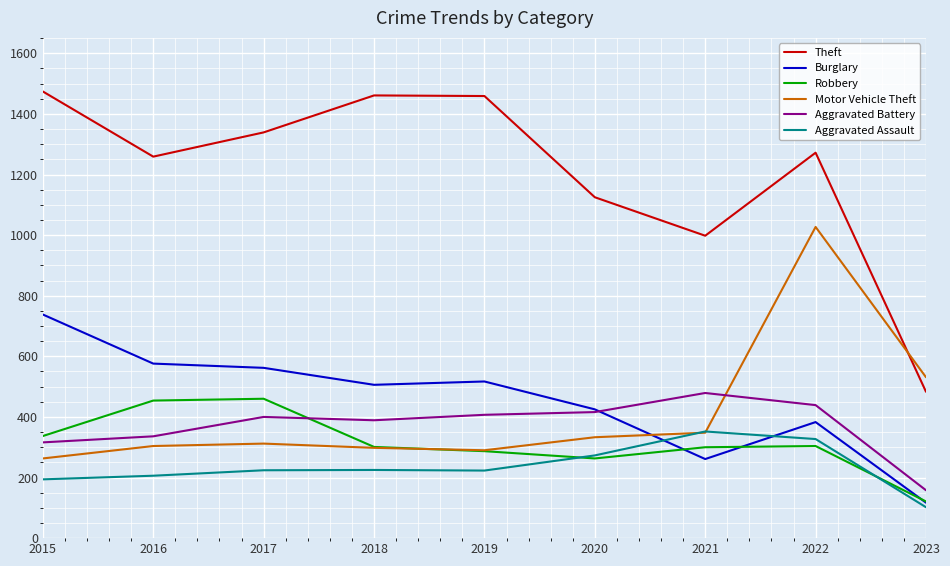

True or false: Theft and Burglary intersect in this chart.

False